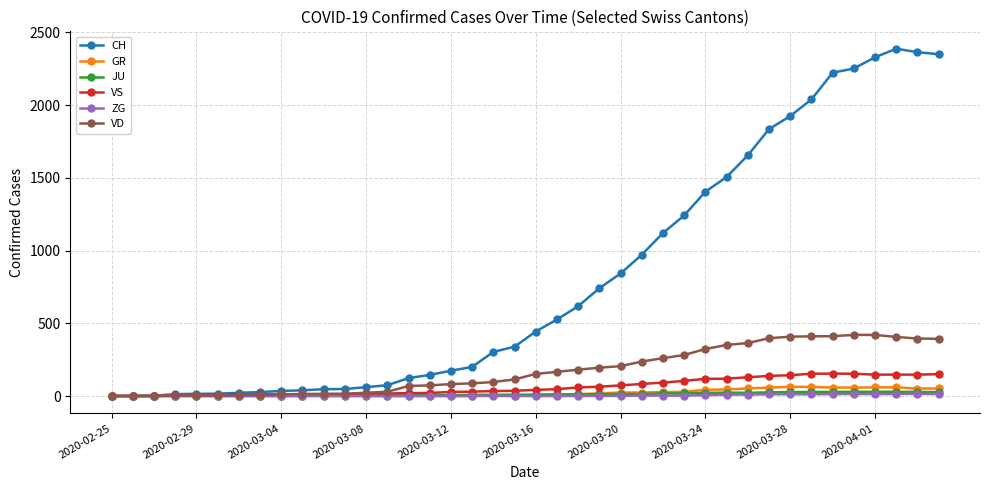

Which series has the largest range (max minus min)?

CH